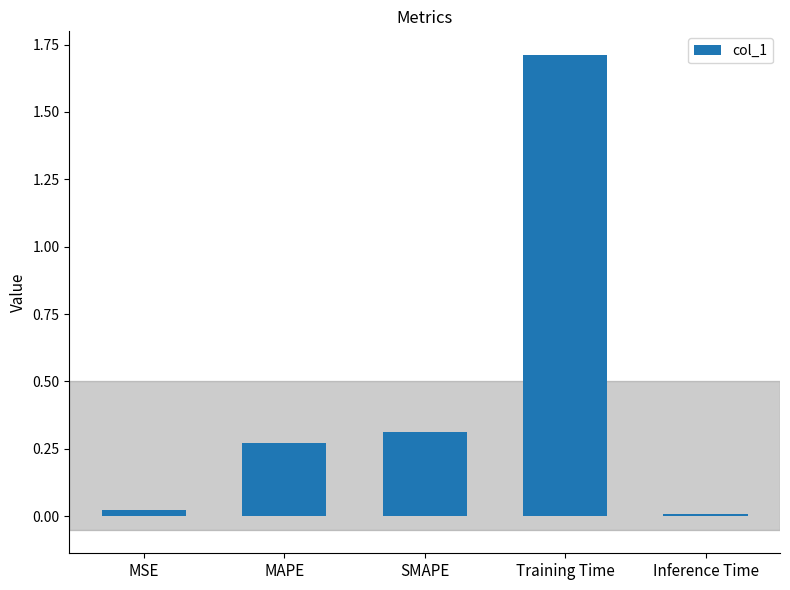

What is the difference between the values at Training Time and SMAPE?

1.4